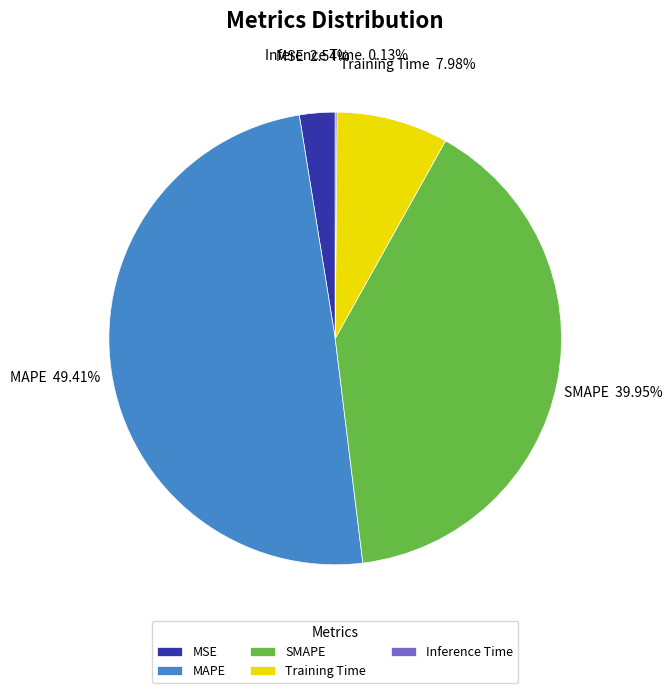

Which category has the biggest portion of the pie?

MAPE